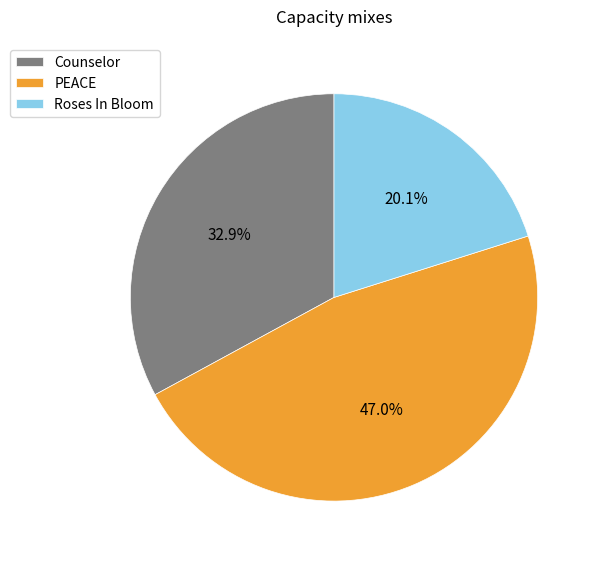

How much of the chart is everything except Roses In Bloom?

79.9%